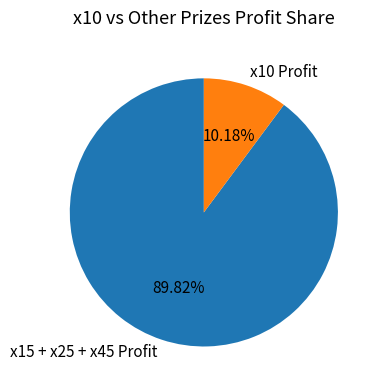

How many segments does this pie chart have?

2